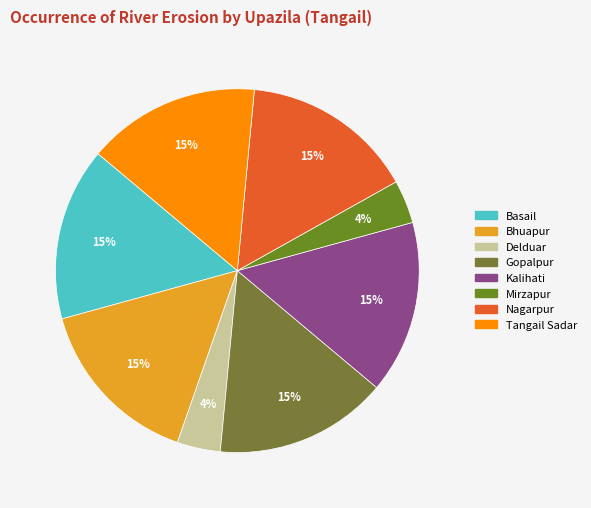

How many segments does this pie chart have?

8